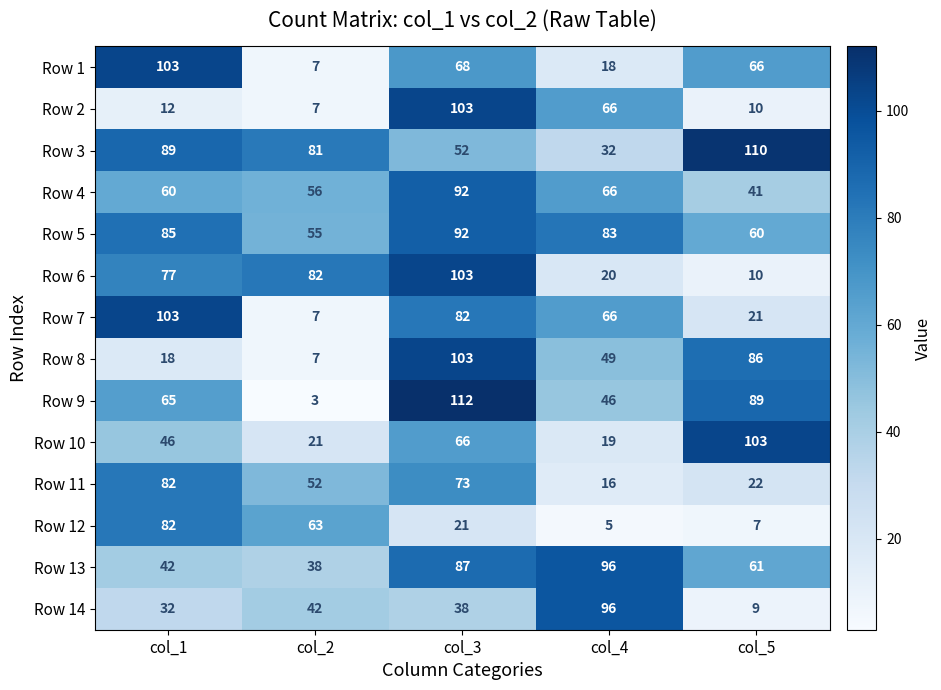

True or false: Row 14 has a value of 57 at col_2.

False